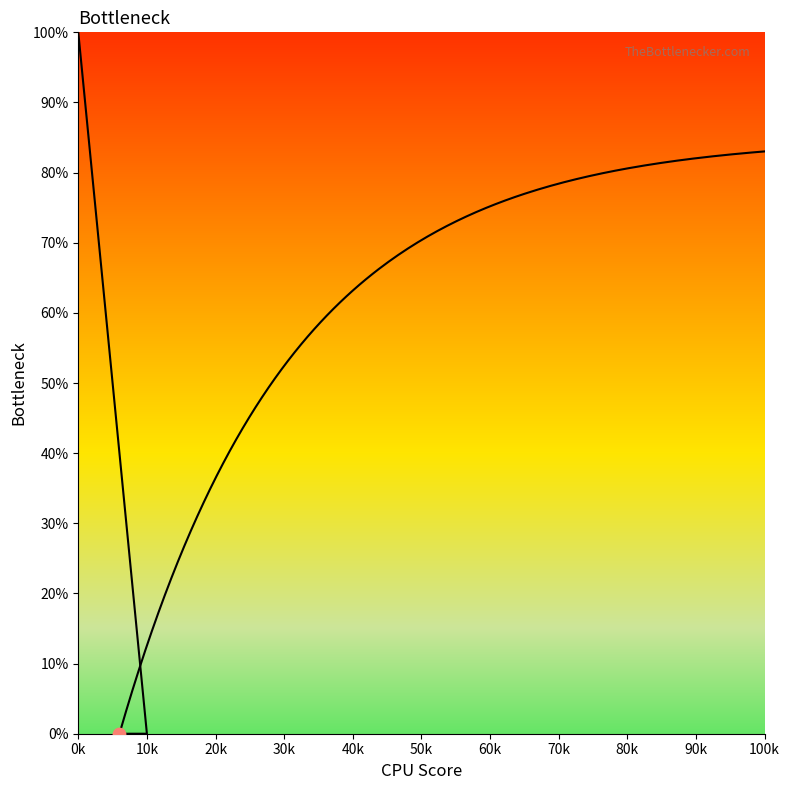

Which has a higher value, 10k or 0k?

0k